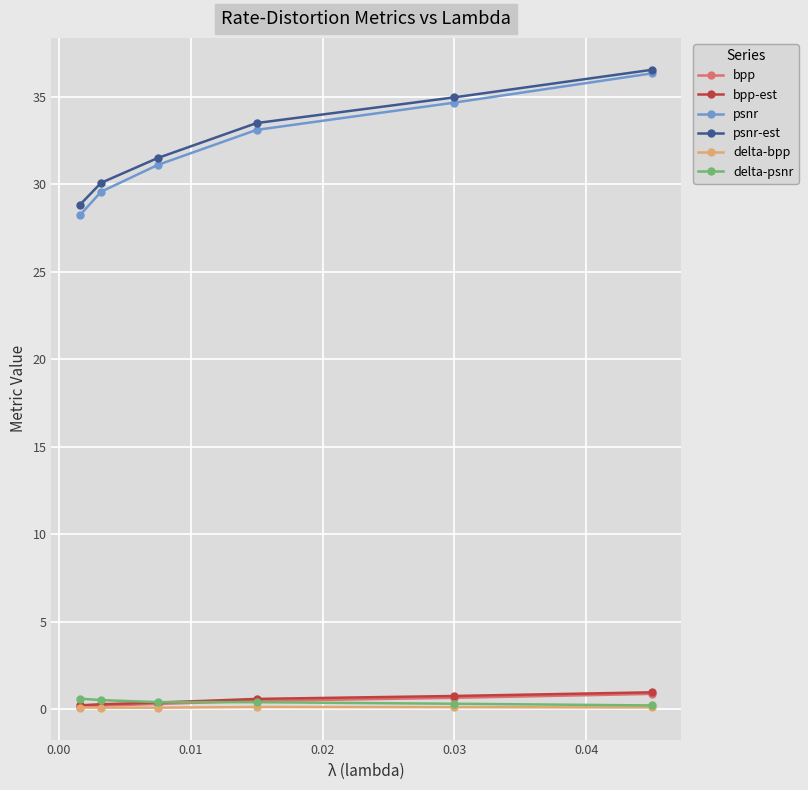

What are all the series names shown in the legend?

bpp, bpp-est, psnr, psnr-est, delta-bpp, delta-psnr